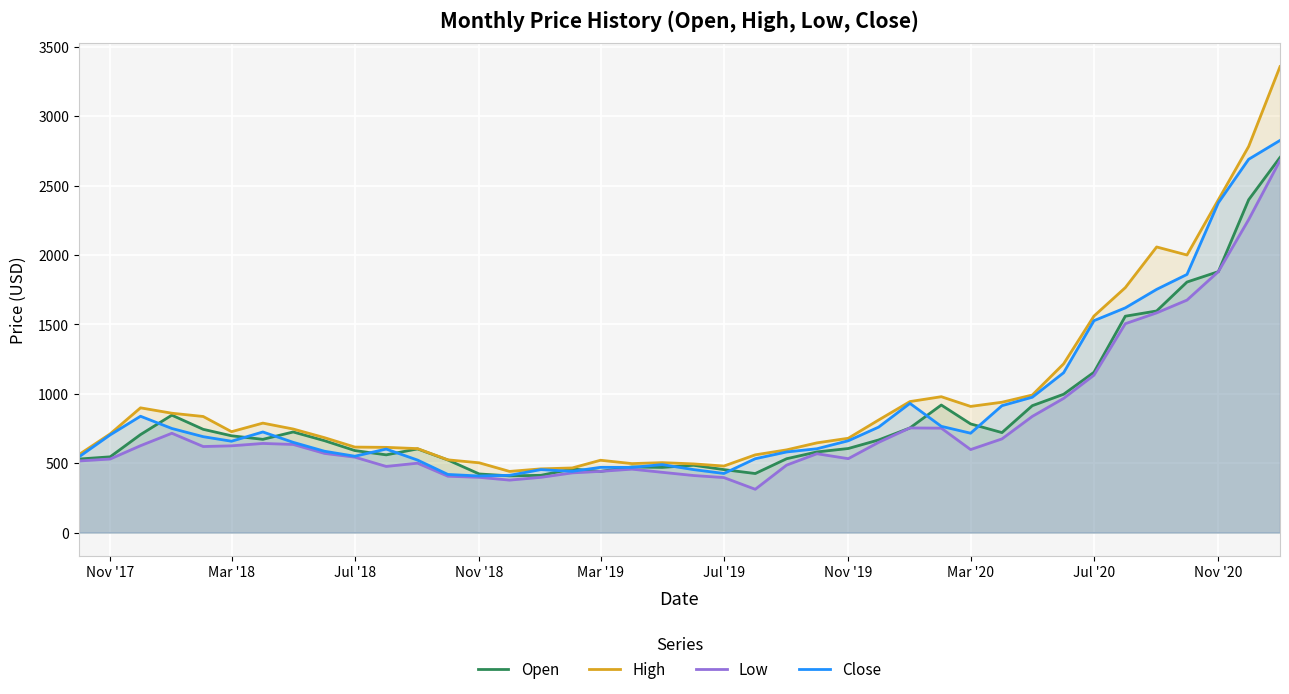

How many lines are shown in the chart?

4